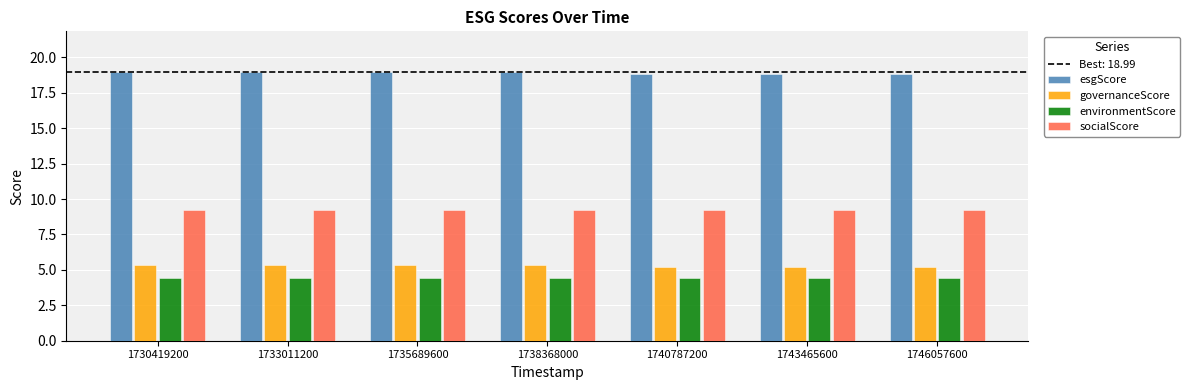

Reading left to right, transcribe all the data shown in this chart.

esgScore: 1730419200=19.0	1733011200=19.0	1735689600=19.0	1738368000=19.0	1740787200=18.9	1743465600=18.9	1746057600=18.9
governanceScore: 1730419200=5.3	1733011200=5.3	1735689600=5.3	1738368000=5.3	1740787200=5.2	1743465600=5.2	1746057600=5.2
environmentScore: 1730419200=4.4	1733011200=4.4	1735689600=4.4	1738368000=4.4	1740787200=4.4	1743465600=4.4	1746057600=4.4
socialScore: 1730419200=9.3	1733011200=9.3	1735689600=9.3	1738368000=9.3	1740787200=9.3	1743465600=9.3	1746057600=9.3